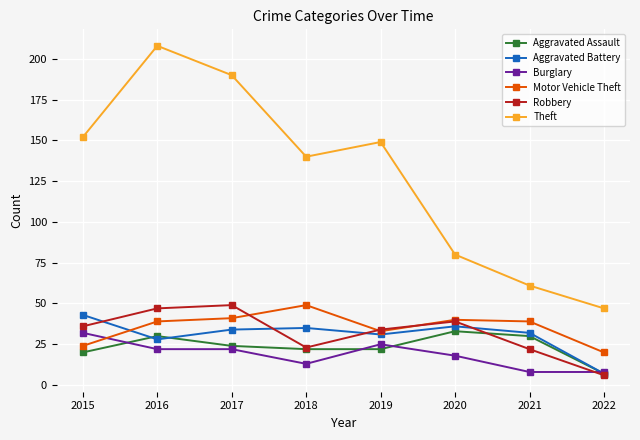

What are all the series names shown in the legend?

Aggravated Assault, Aggravated Battery, Burglary, Motor Vehicle Theft, Robbery, Theft